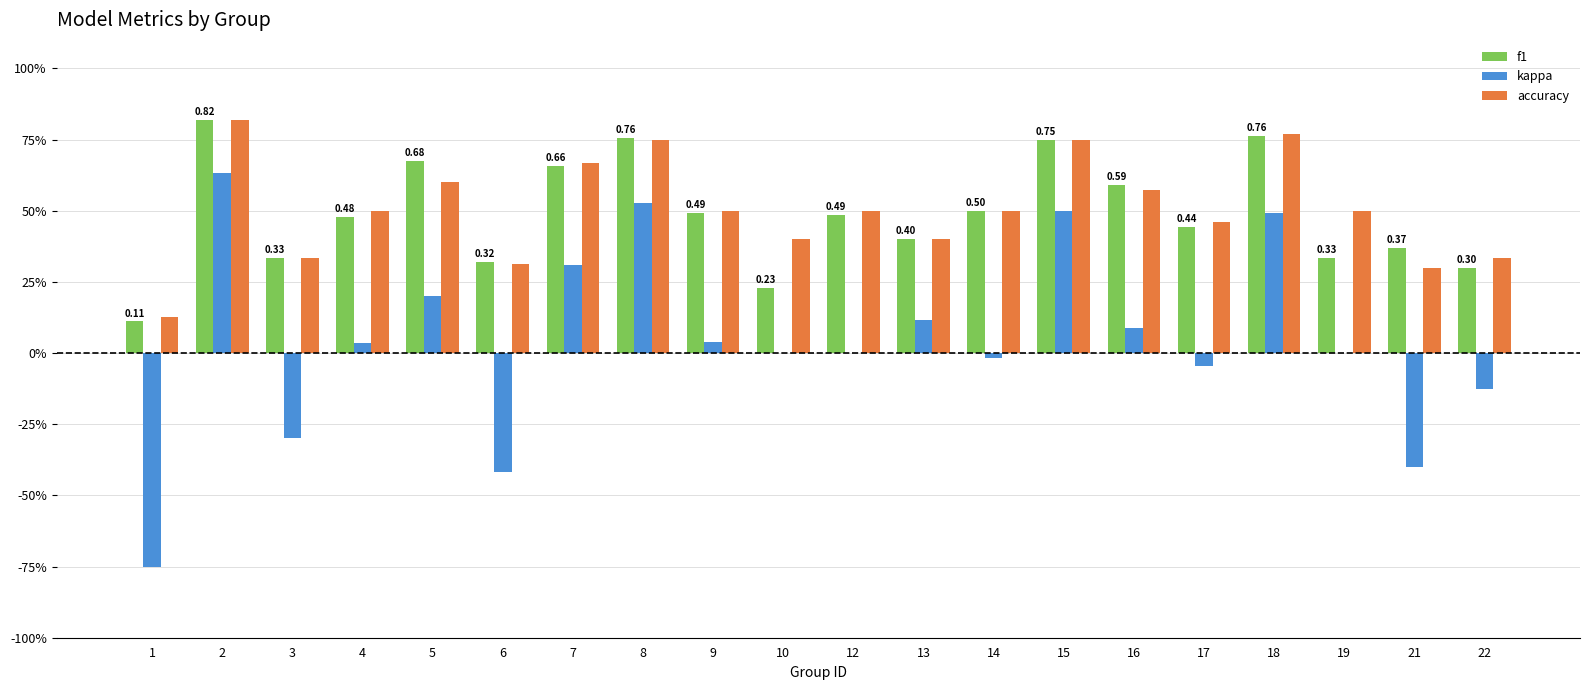

Are the bars grouped side by side (vs. stacked)?

Yes